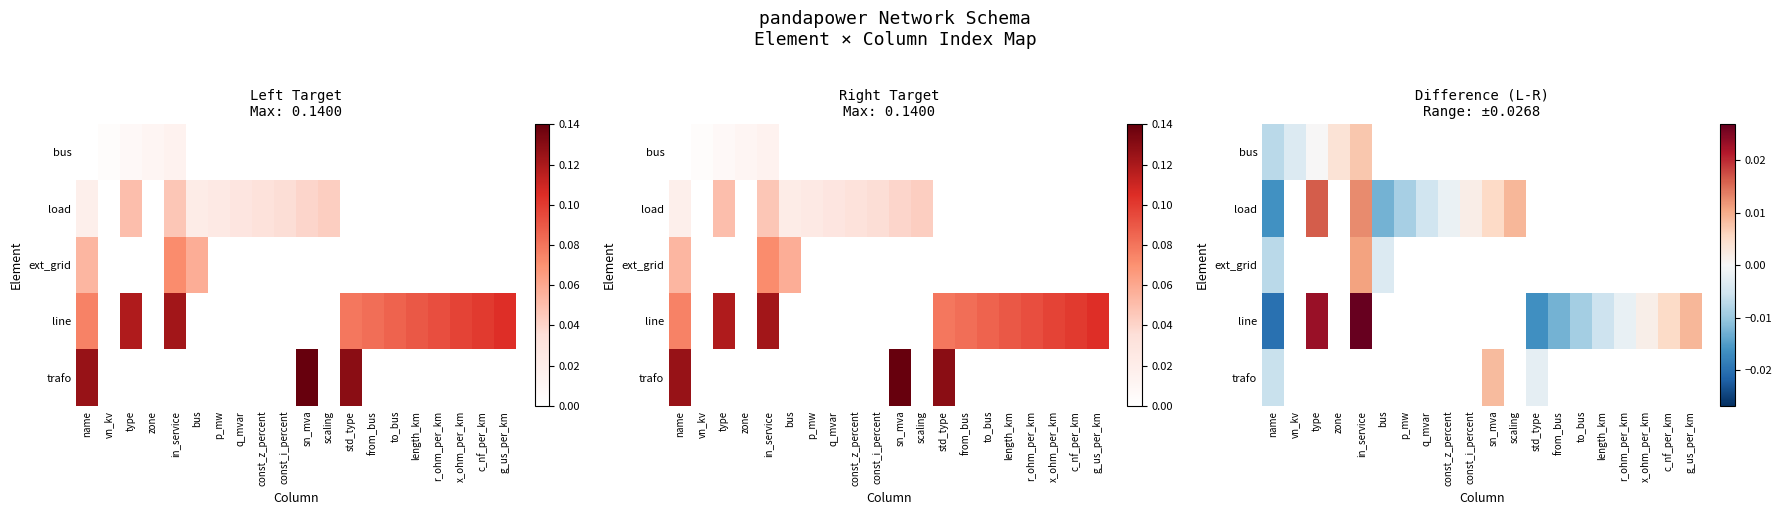

Which category has the lowest value across all series?

name